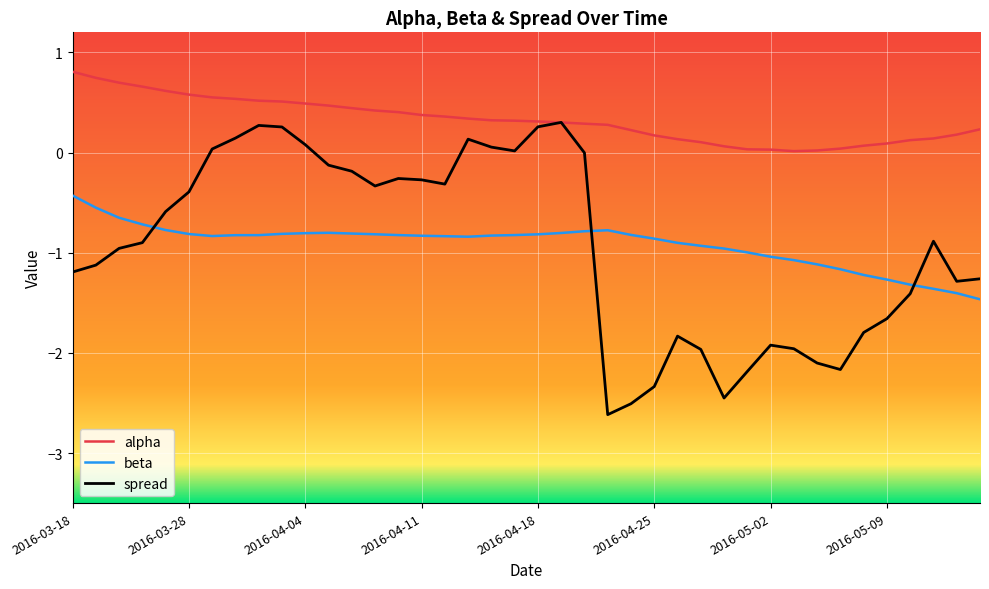

After their last crossing, which series has the higher values: spread or beta?

spread